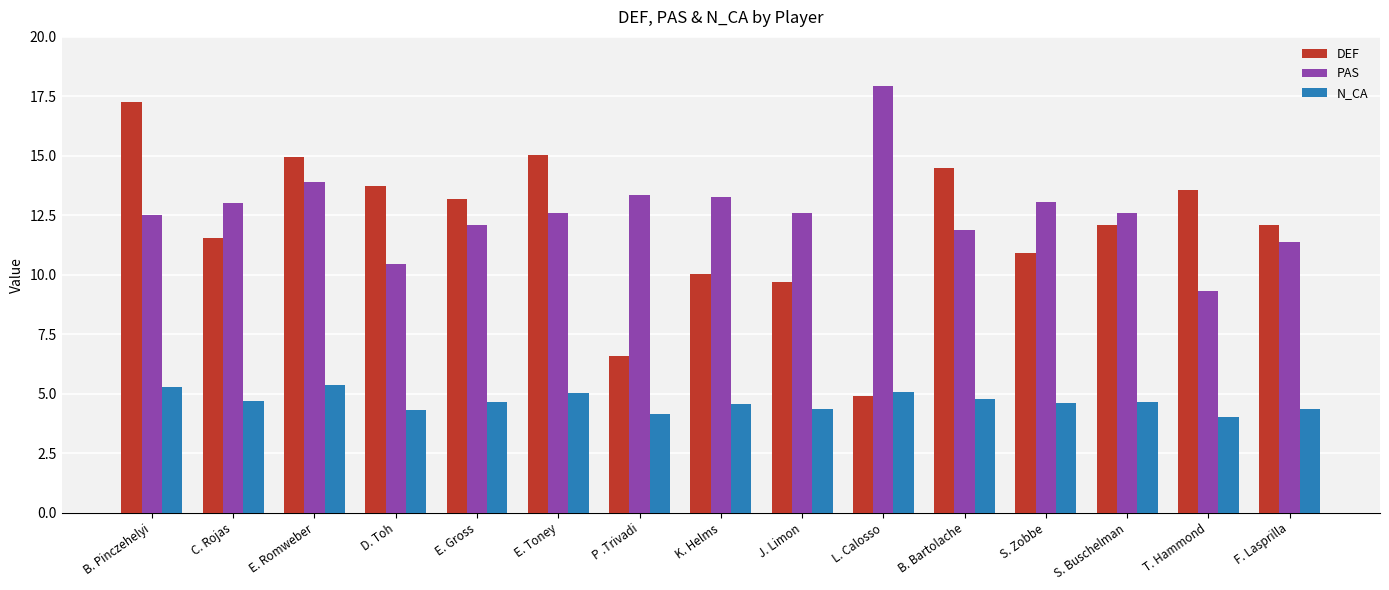

Is the value of DEF at F. Lasprilla greater than the value of PAS at J. Limon?

No